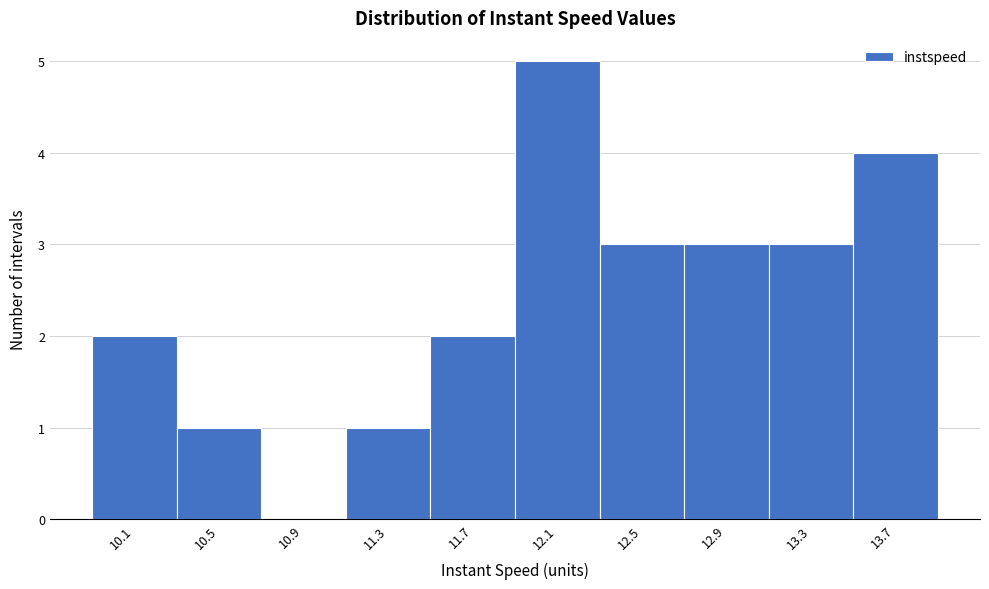

Over which range of the x-axis is the bar tallest?

11.9 to 12.3